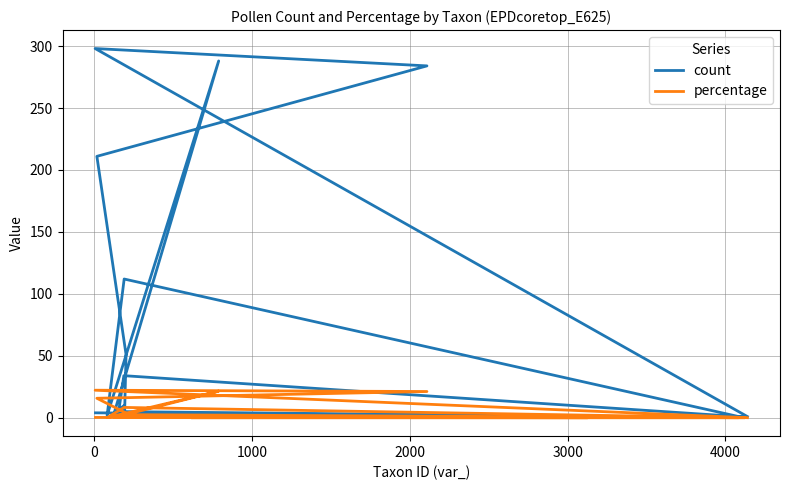

What is the highest value of the percentage series?

22.3